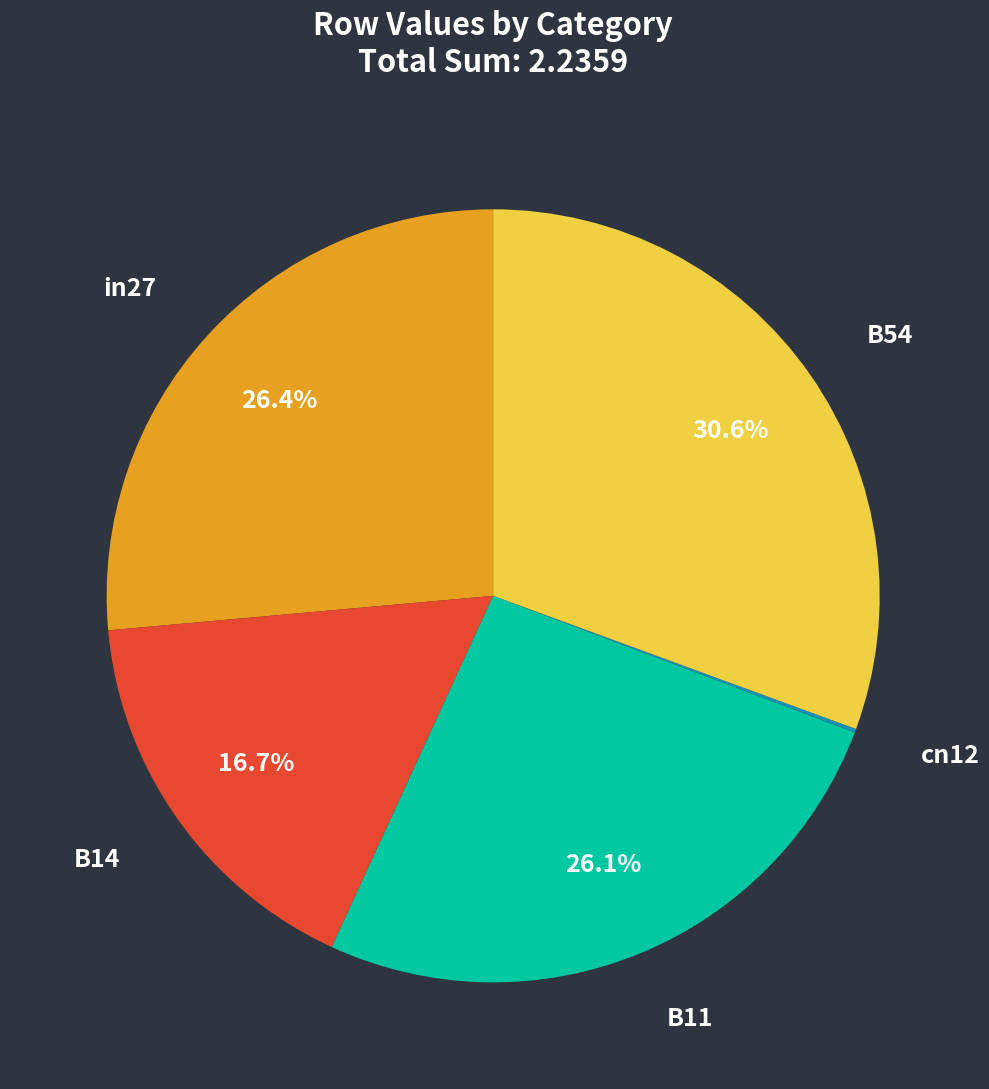

Which category has the biggest portion of the pie?

B54